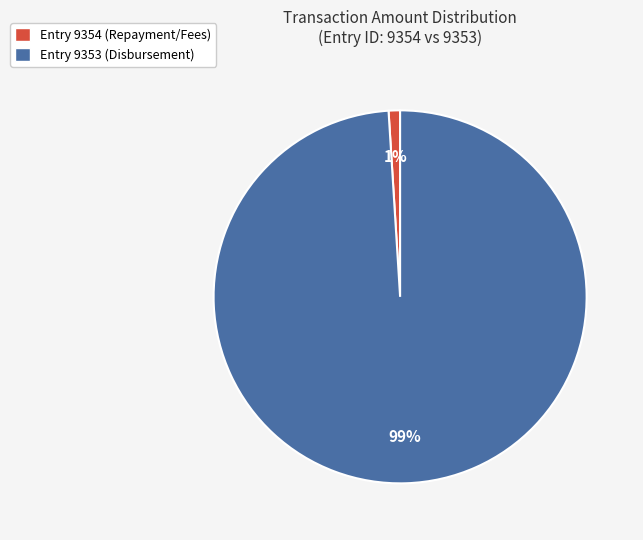

Which has a higher value, Entry 9353 (Disbursement) or Entry 9354 (Repayment/Fees)?

Entry 9353 (Disbursement)